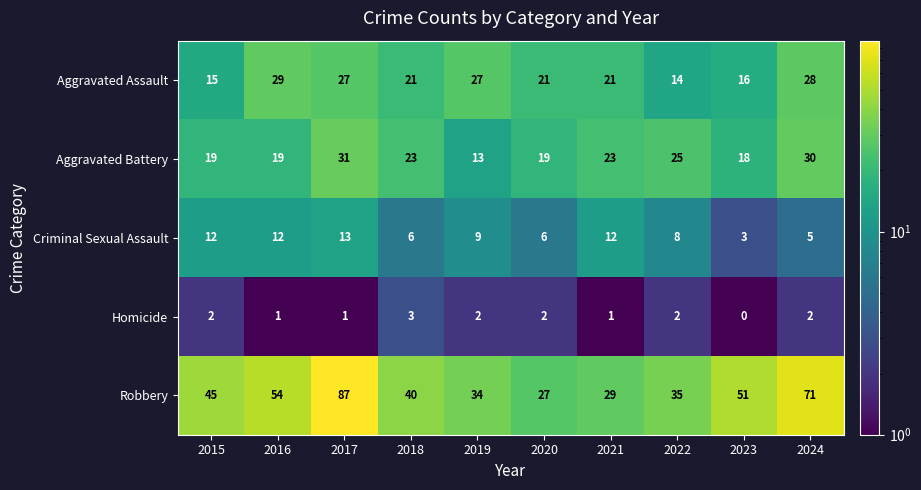

Is it true that Criminal Sexual Assault equals 13 at 2017?

True